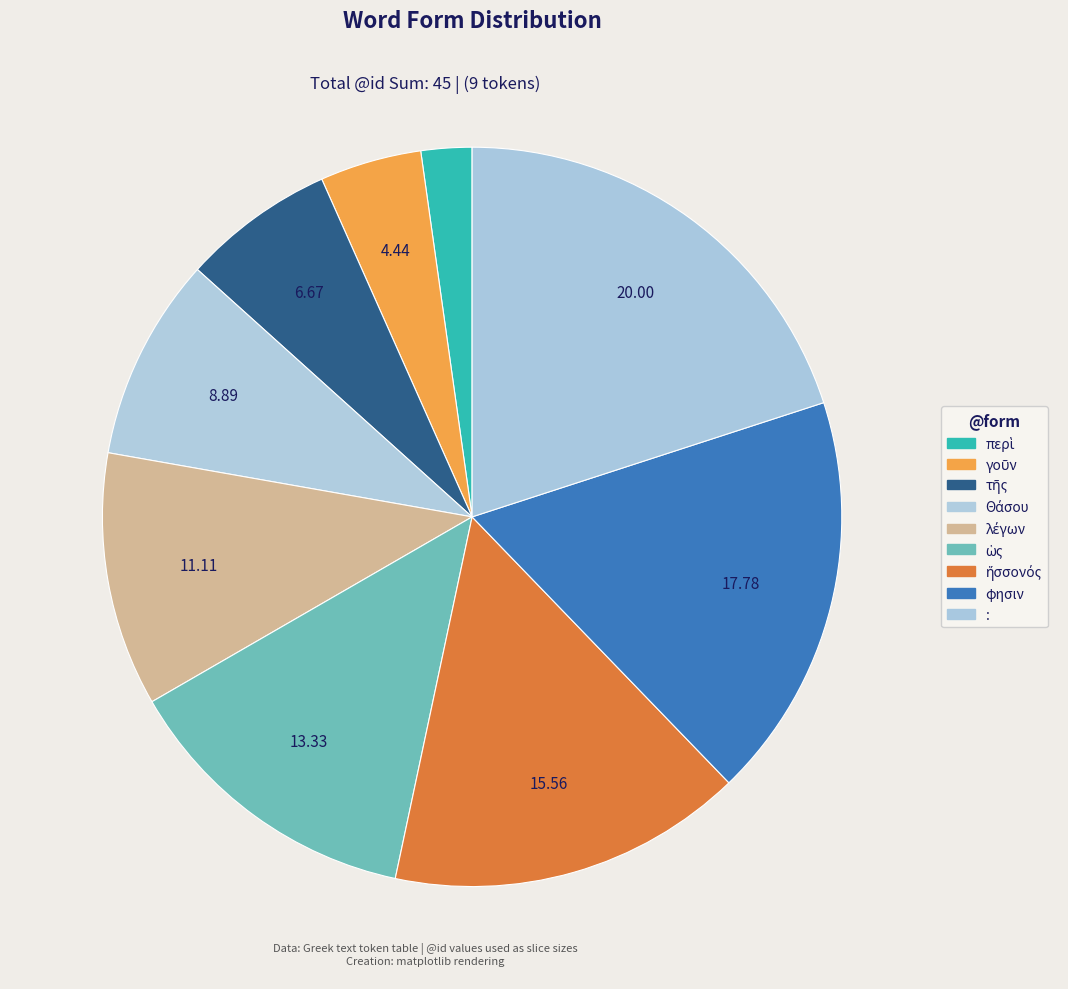

Is it true that γοῦν is 4% of the pie?

True